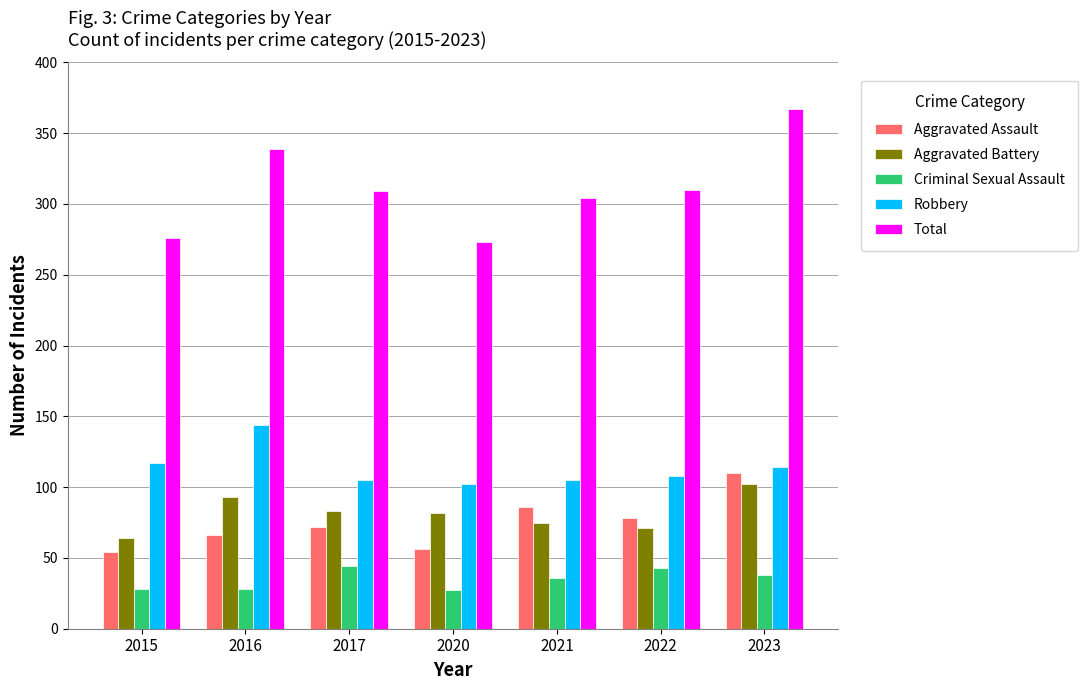

What is the sum of the Robbery values at 2022 and 2017?

213